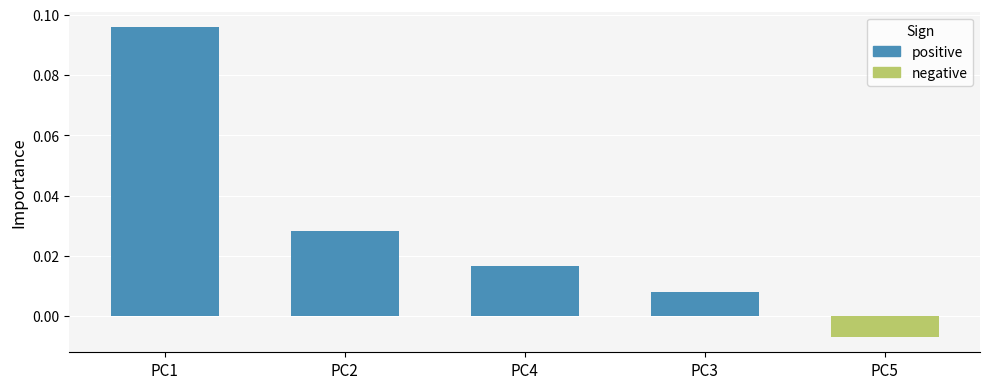

How many values are below 0?

1